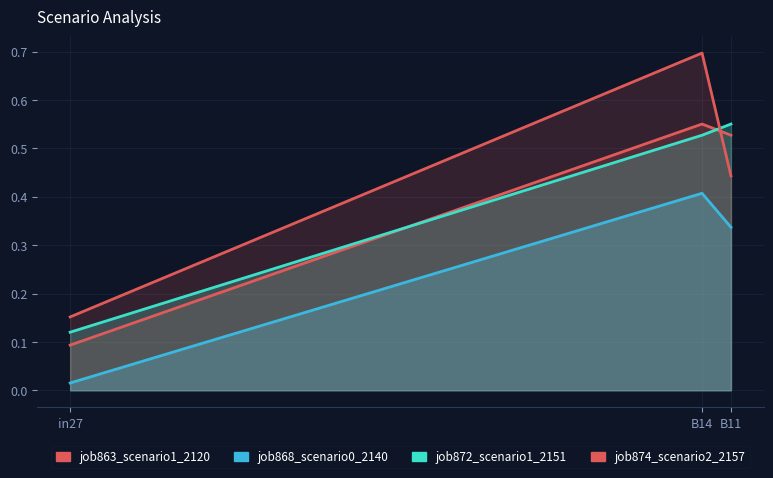

Which category has the highest value across all series?

B14